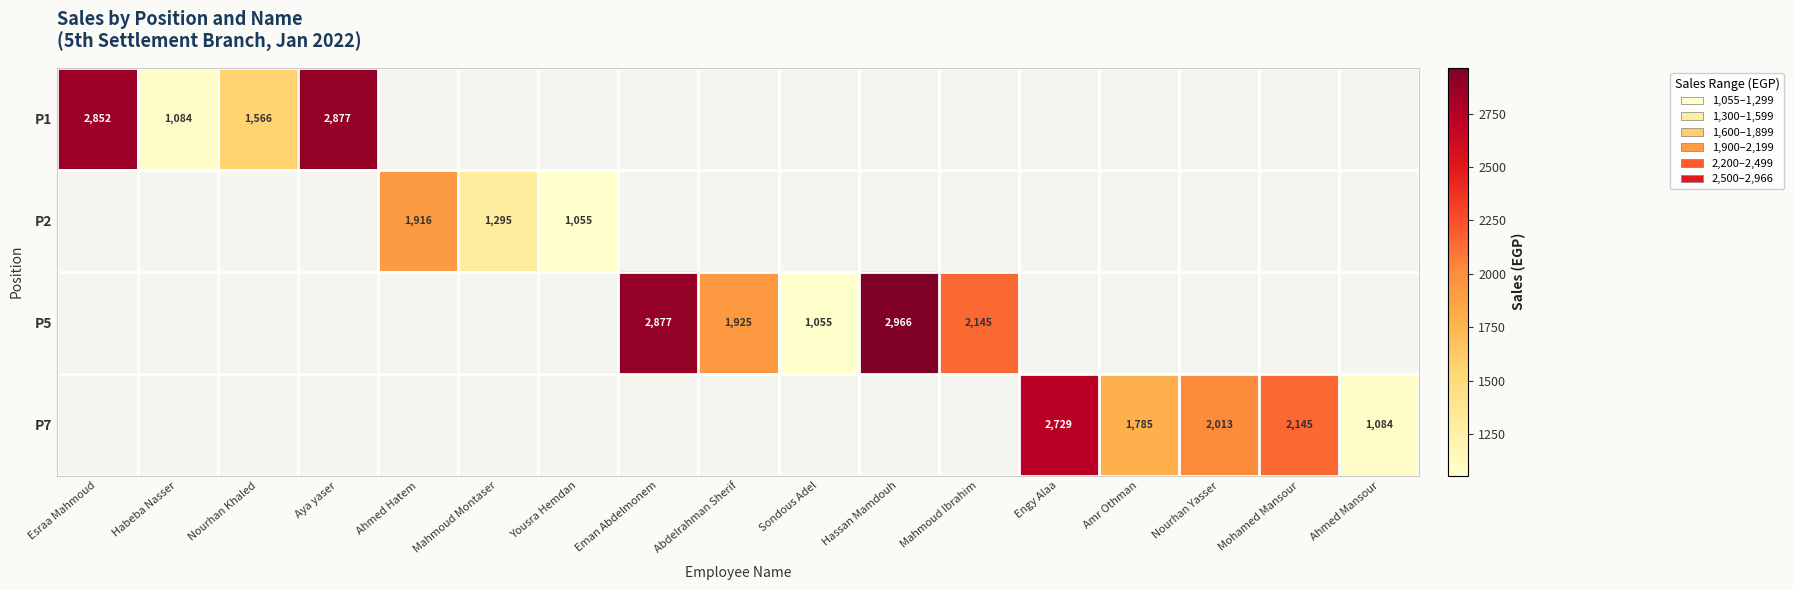

Is it true that P5 equals 1925 at Abdelrahman Sherif?

True